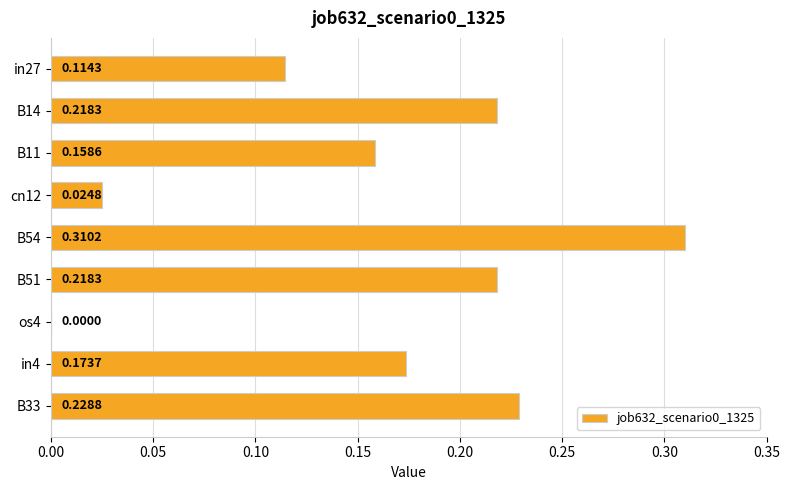

What is the sum of the values at B51 and B11?

0.4